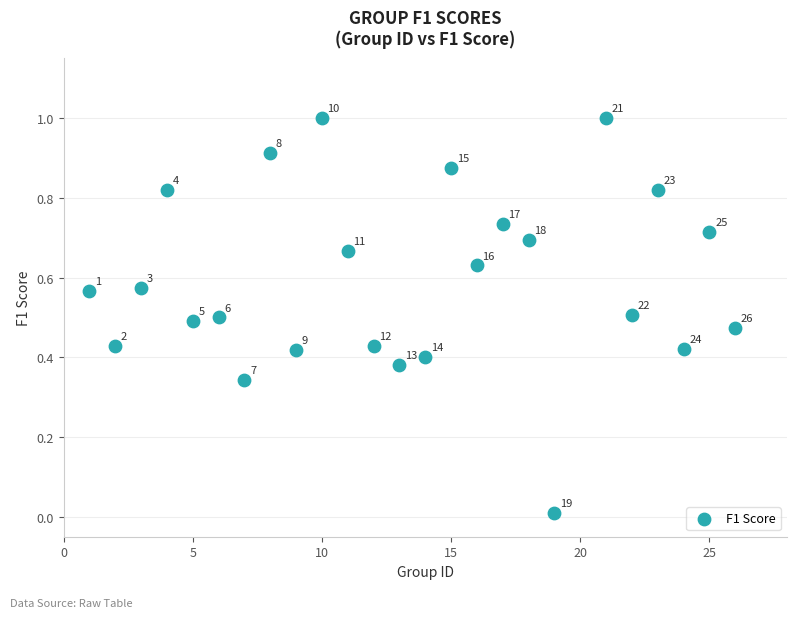

What is the range of X values (max minus min)?

25.0